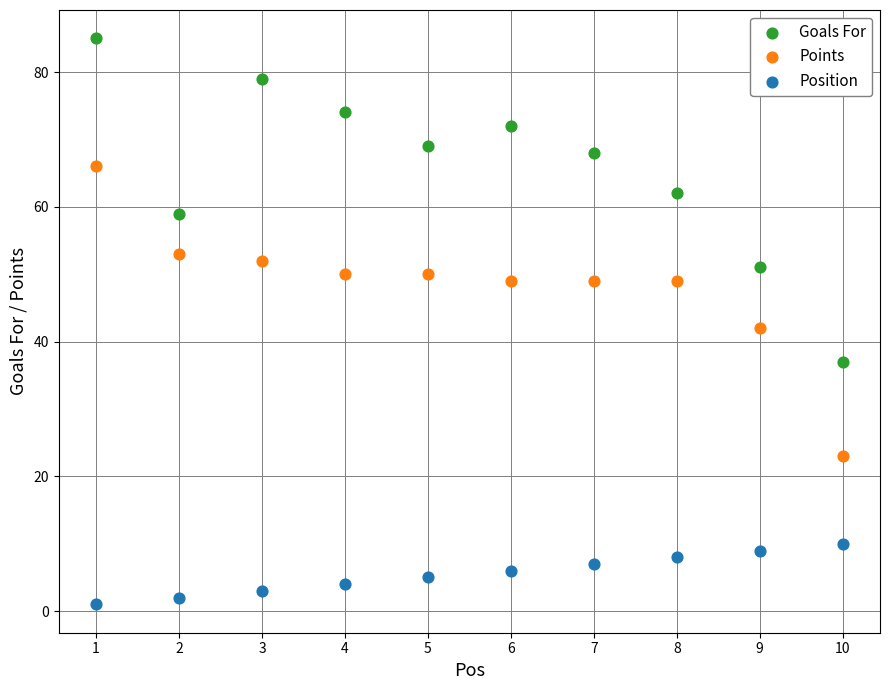

Across all series, what Y value is closest to 43?

42